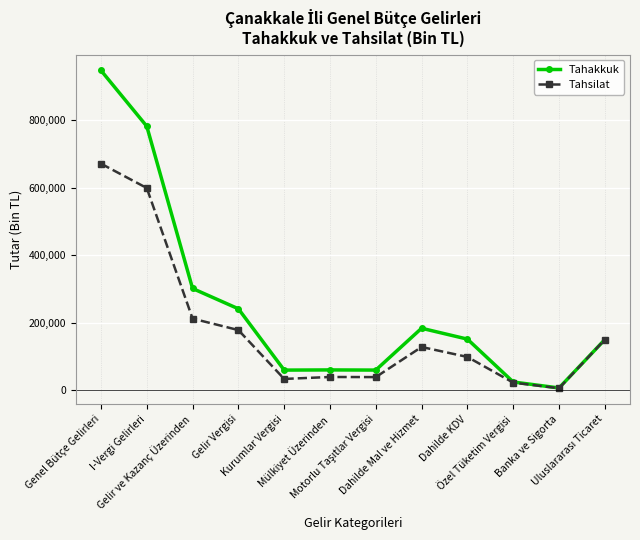

Is it true that Tahakkuk equals 233545 at Dahilde KDV?

False